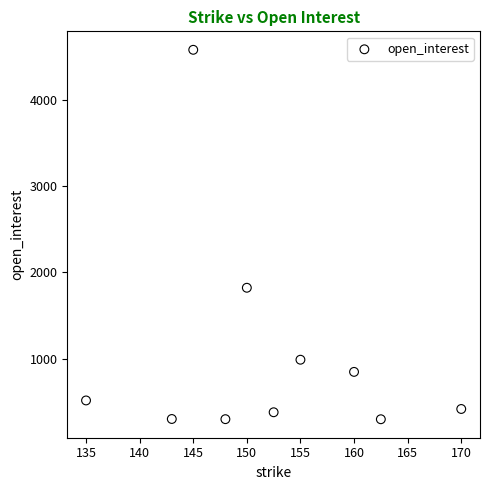

What Y value in the scatter plot is closest to 2440?

1823